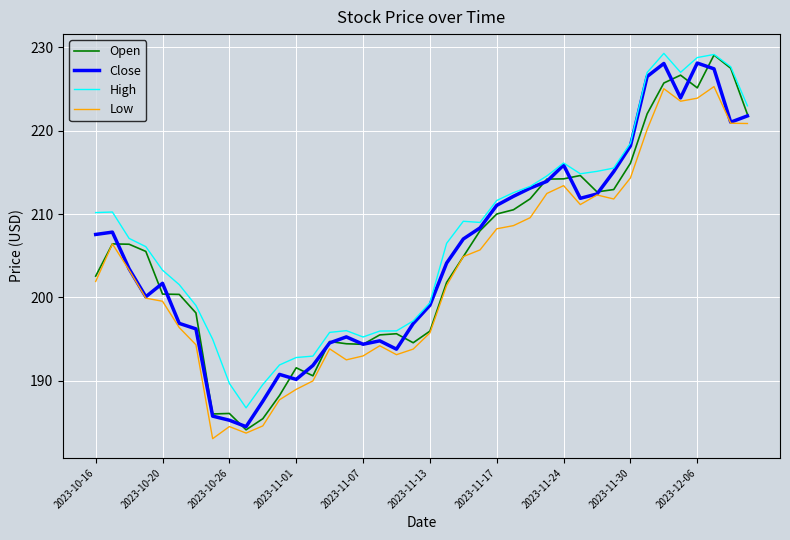

True or false: Low and High intersect in this chart.

False